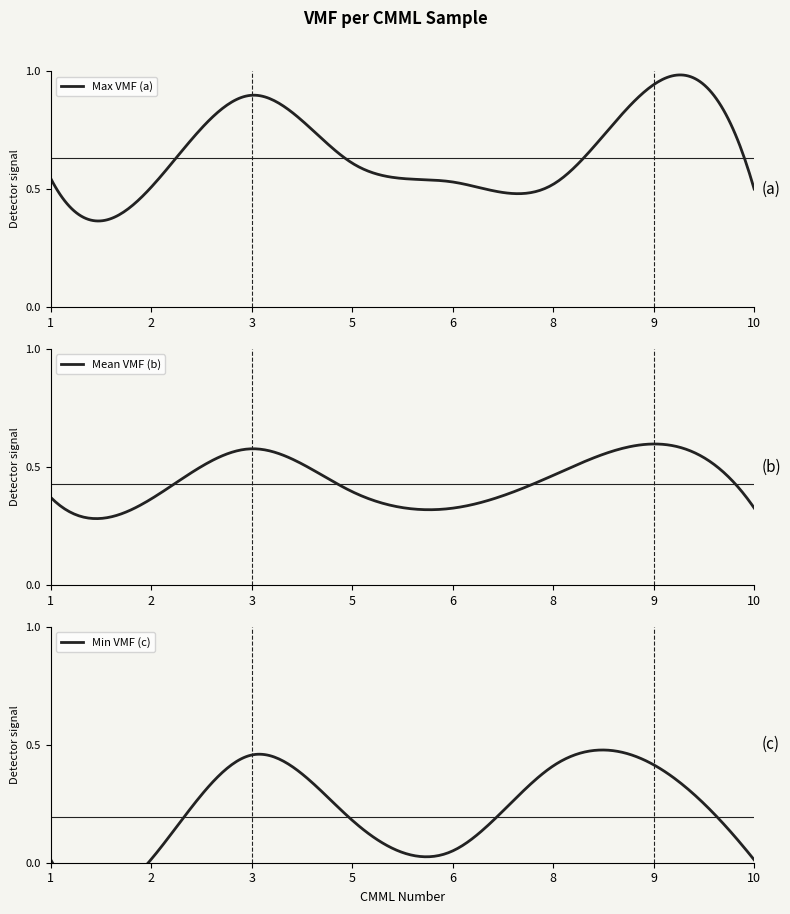

What is the value of the 16th point from the left?

0.9